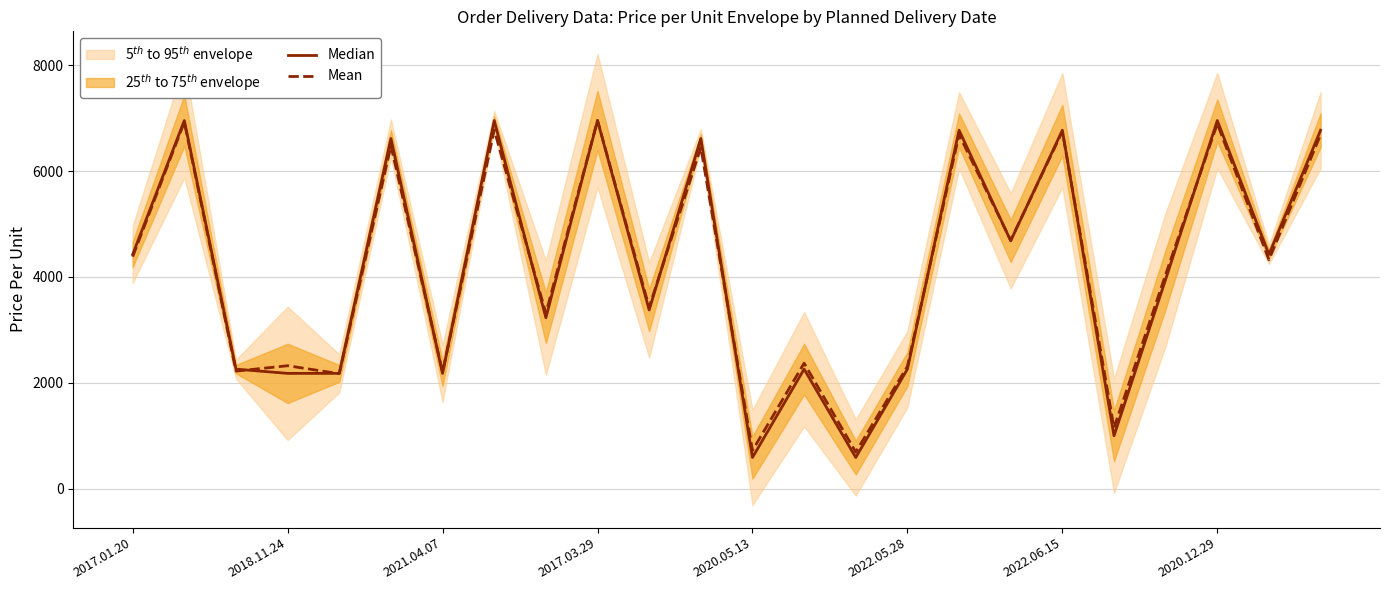

What is the difference between the maximum and minimum values in the Median series?

6370.0